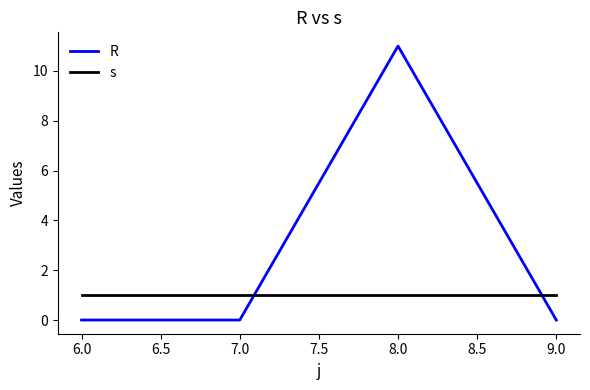

Reading left to right, transcribe all the data shown in this chart.

R: 0	0	11	0
s: 1	1	1	1